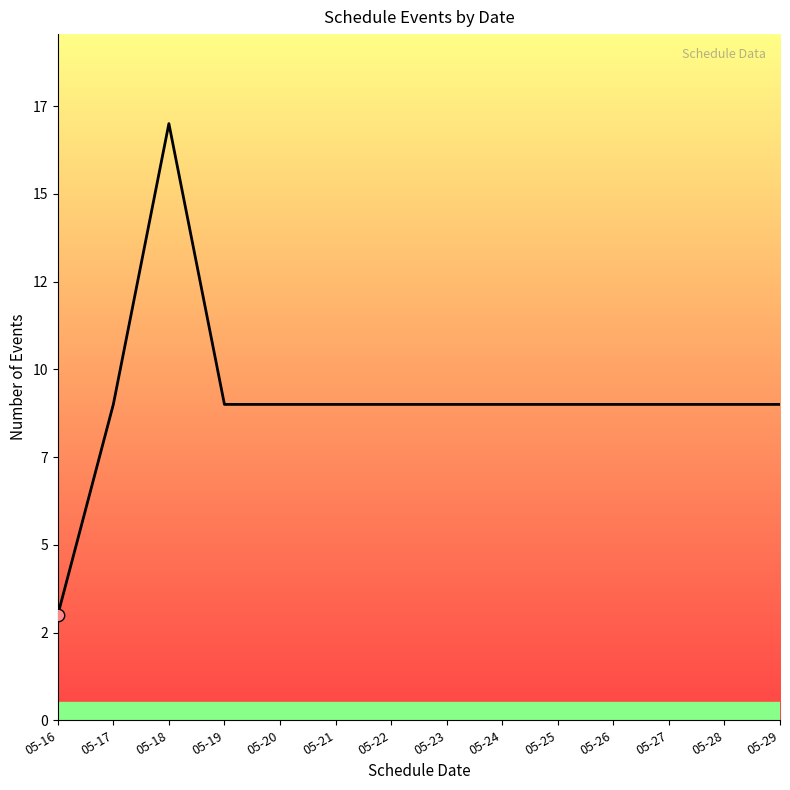

What is the change in value from 05-18 to 05-19?

-8